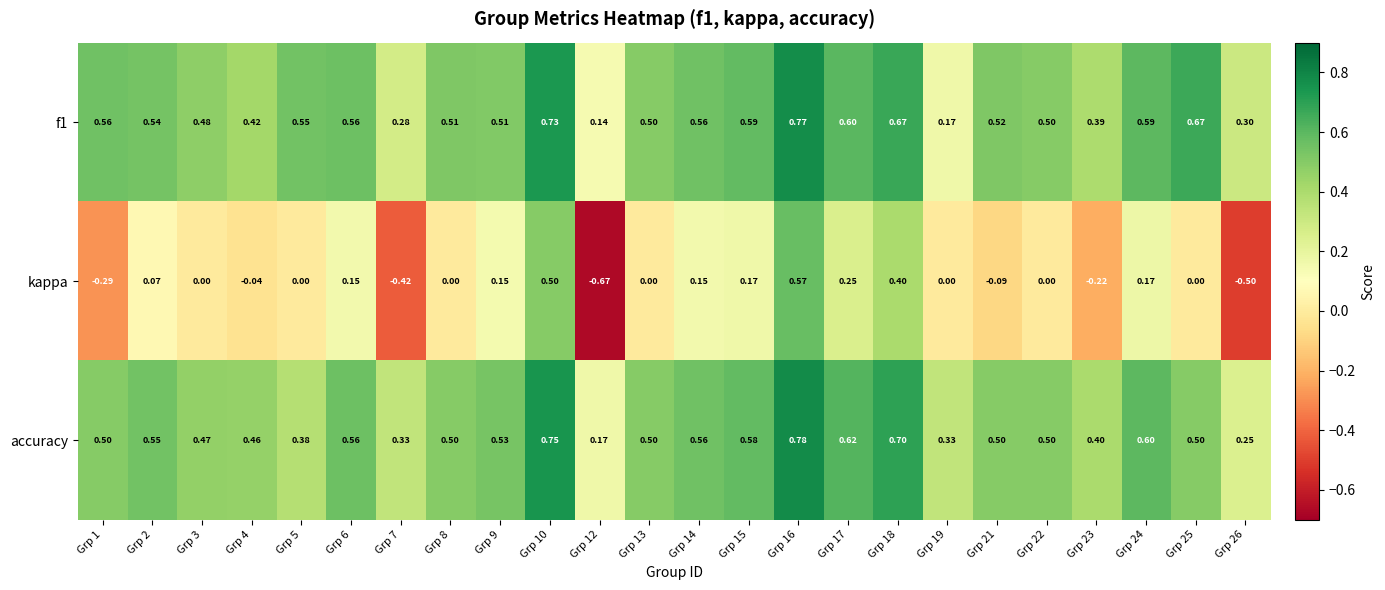

At how many categories does at least one series exceed 0?

24